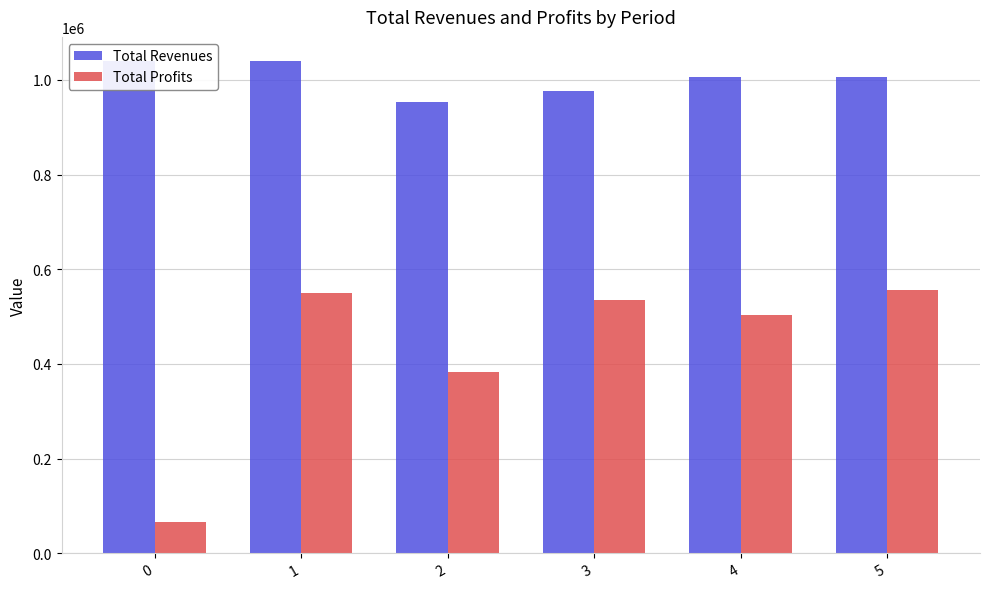

What is the value of the Total Revenues bar at the 6th from the left?

1007244.2